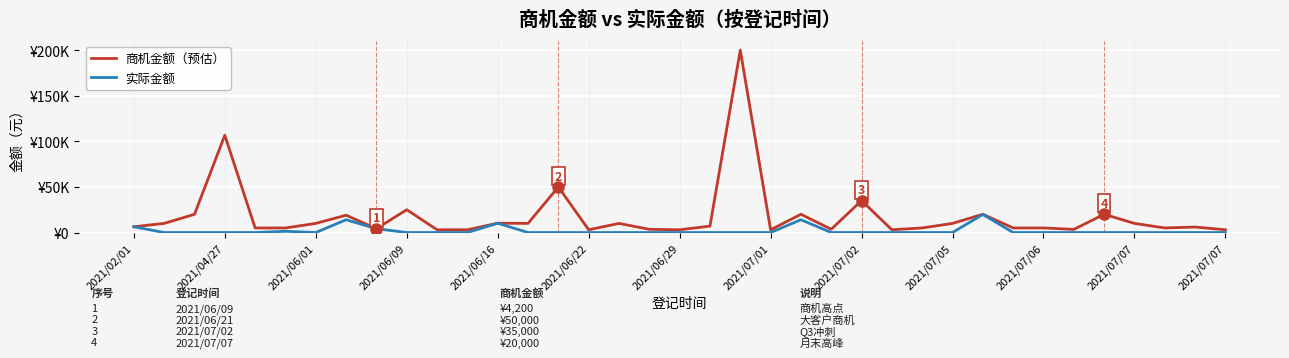

Does the chart display data point markers on the line(s)?

No